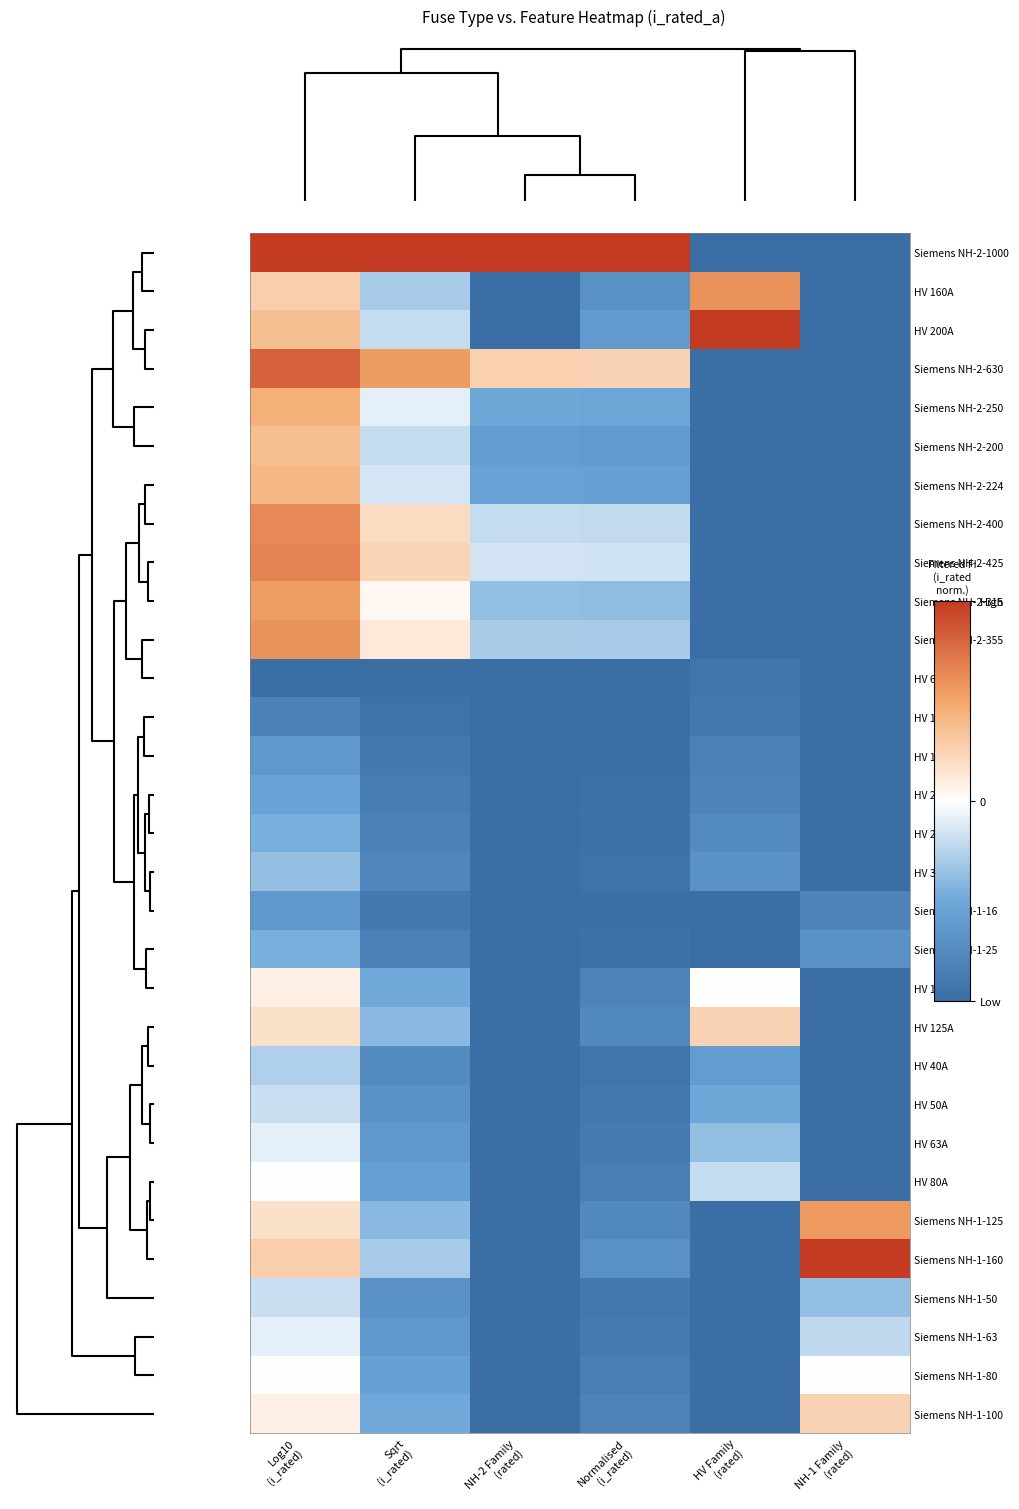

Between Sqrt
(i_rated) and Log10
(i_rated), which is larger?

Sqrt
(i_rated)